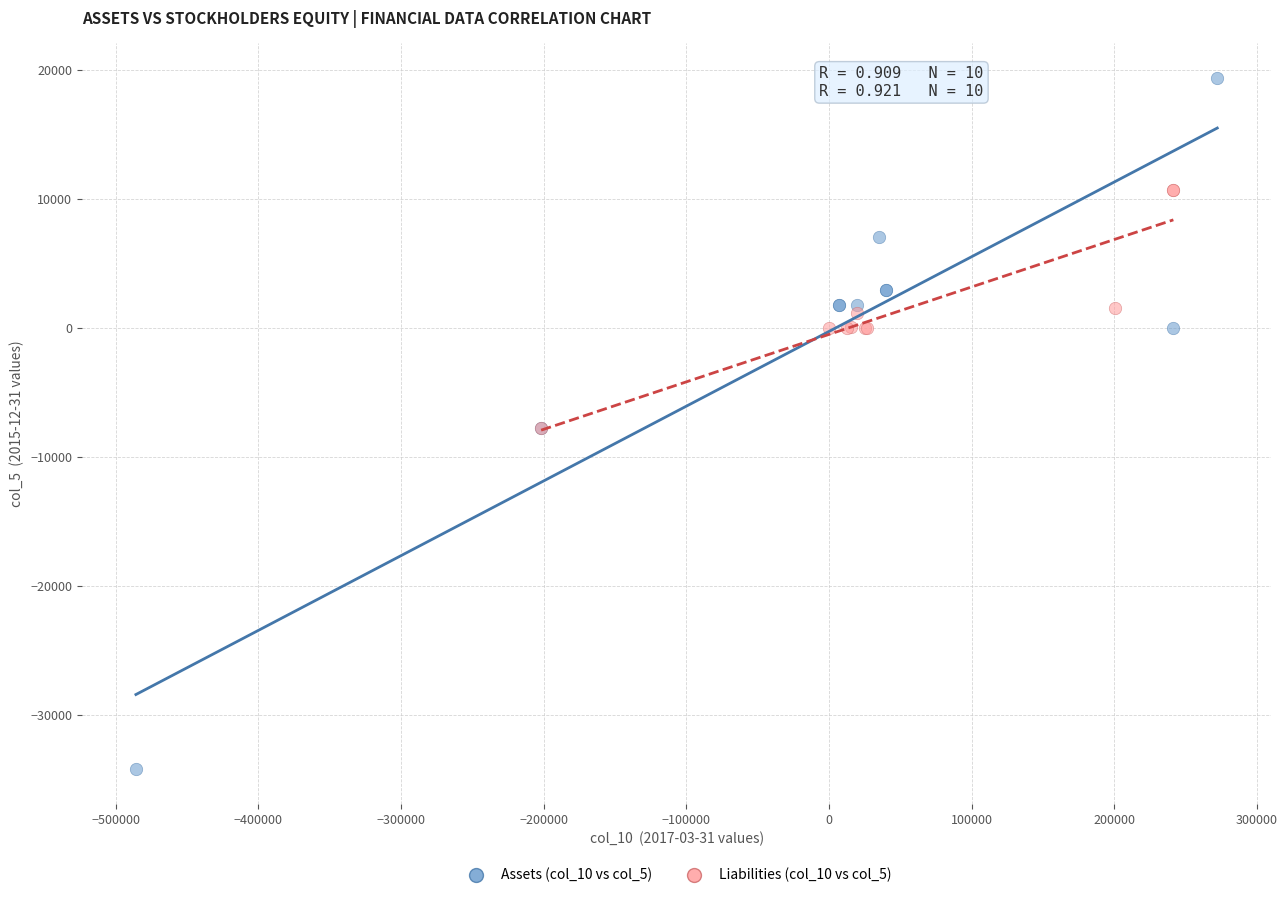

Which series contains the lowest Y value?

Assets (col_10 vs col_5)